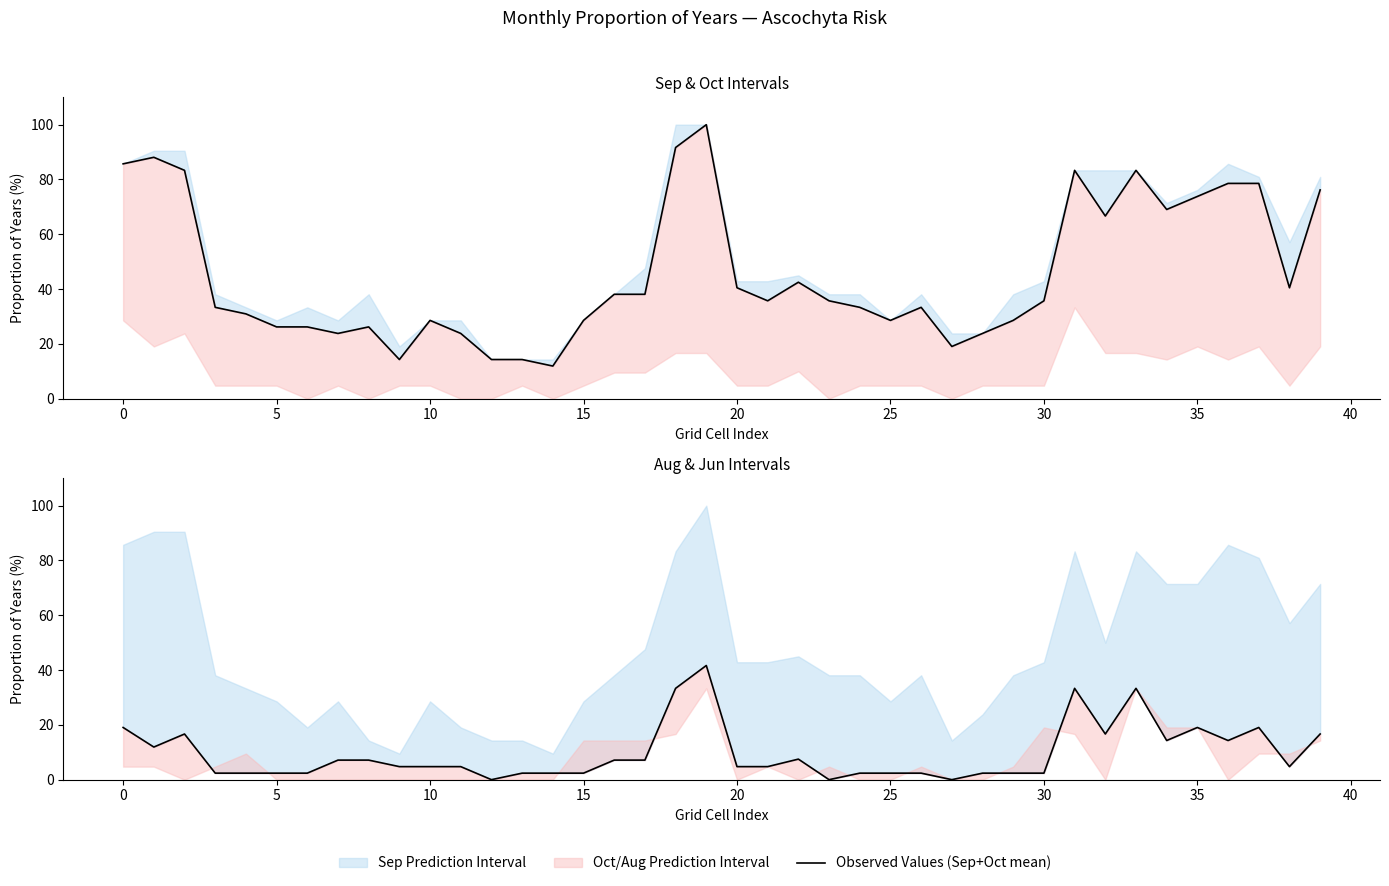

The Observed Values (Aug+Jul mean) series shows 20.3 at 31. True or false?

False